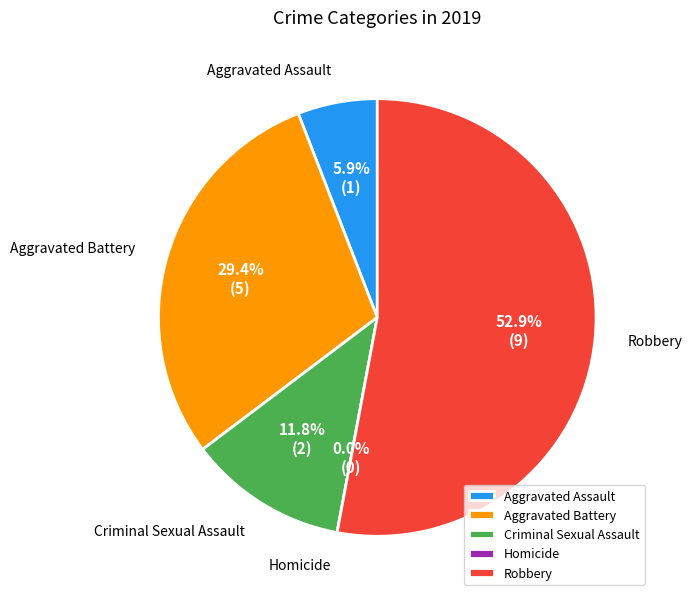

What percentage is the Criminal Sexual Assault slice, to the nearest percent?

12%